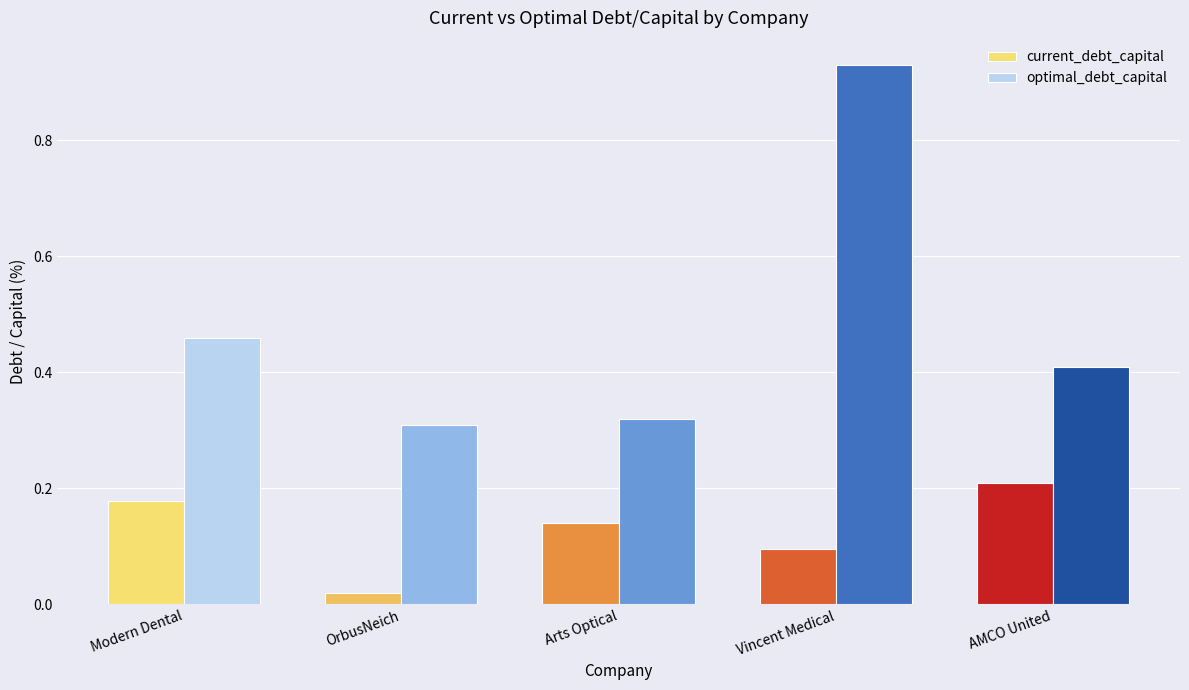

List the series in order of their peak value, highest first.

optimal_debt_capital, current_debt_capital